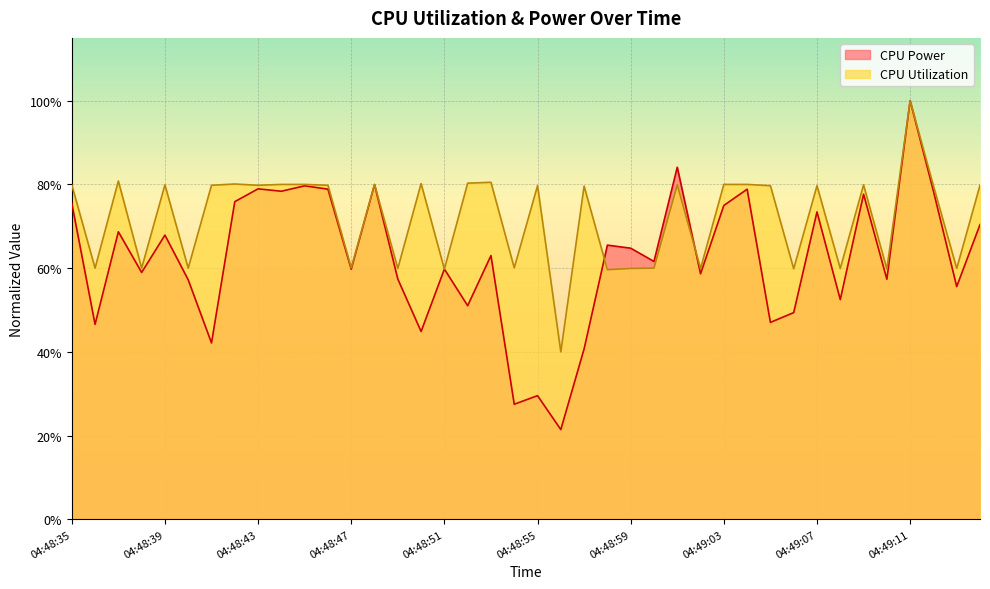

What are all the series names shown in the legend?

CPU Power, CPU Utilization